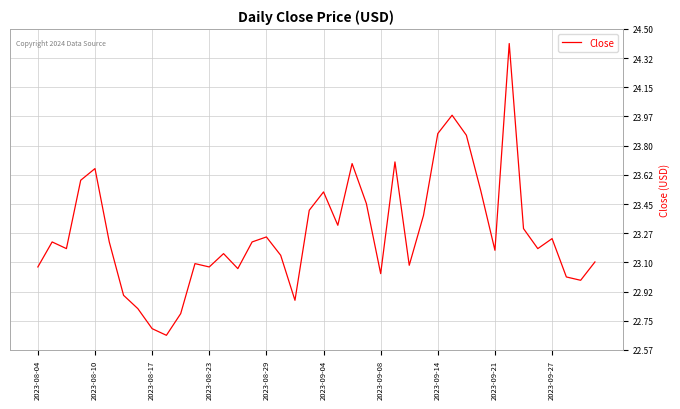

What is the maximum value shown in the chart?

24.4